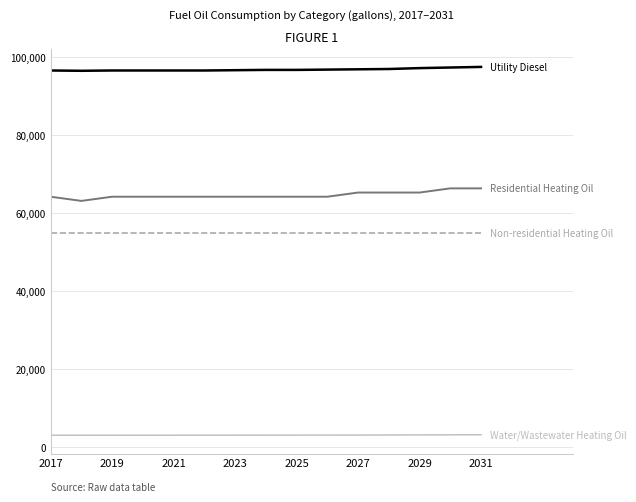

What is the minimum value shown in the chart?

2996.5